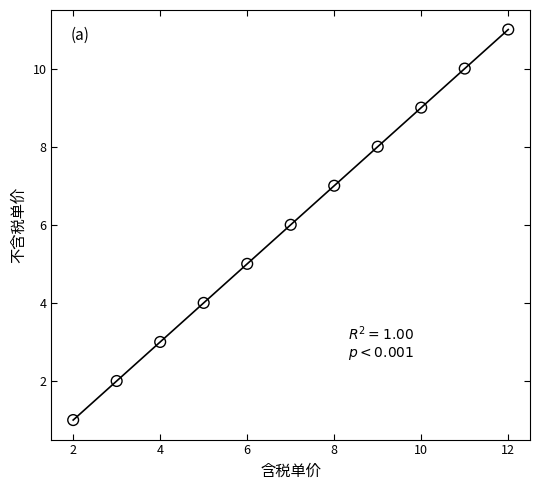

What is the range of Y values (max minus min)?

10